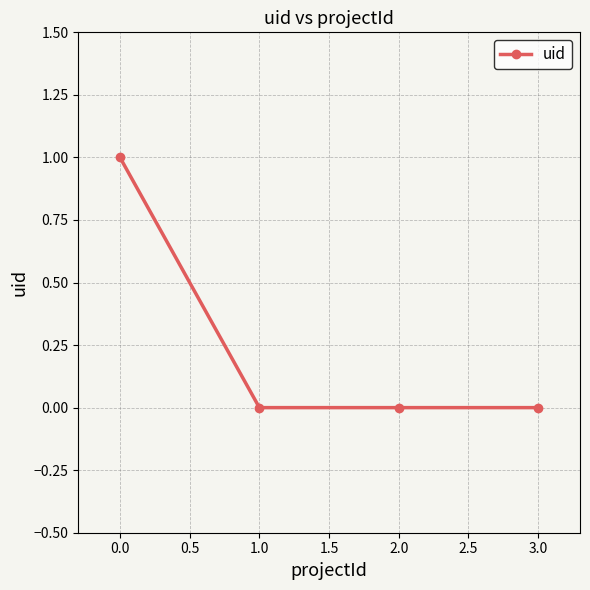

What is the maximum value shown in the chart?

1